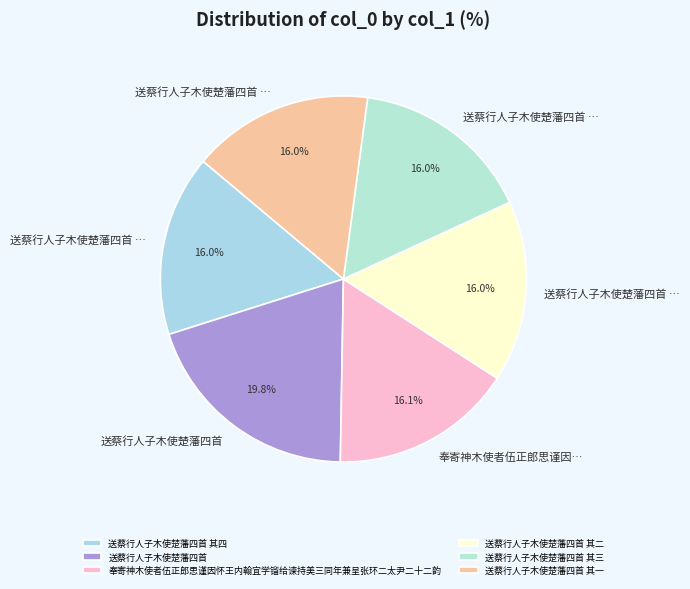

Which category has the smallest portion of the pie?

送蔡行人子木使楚藩四首 其一